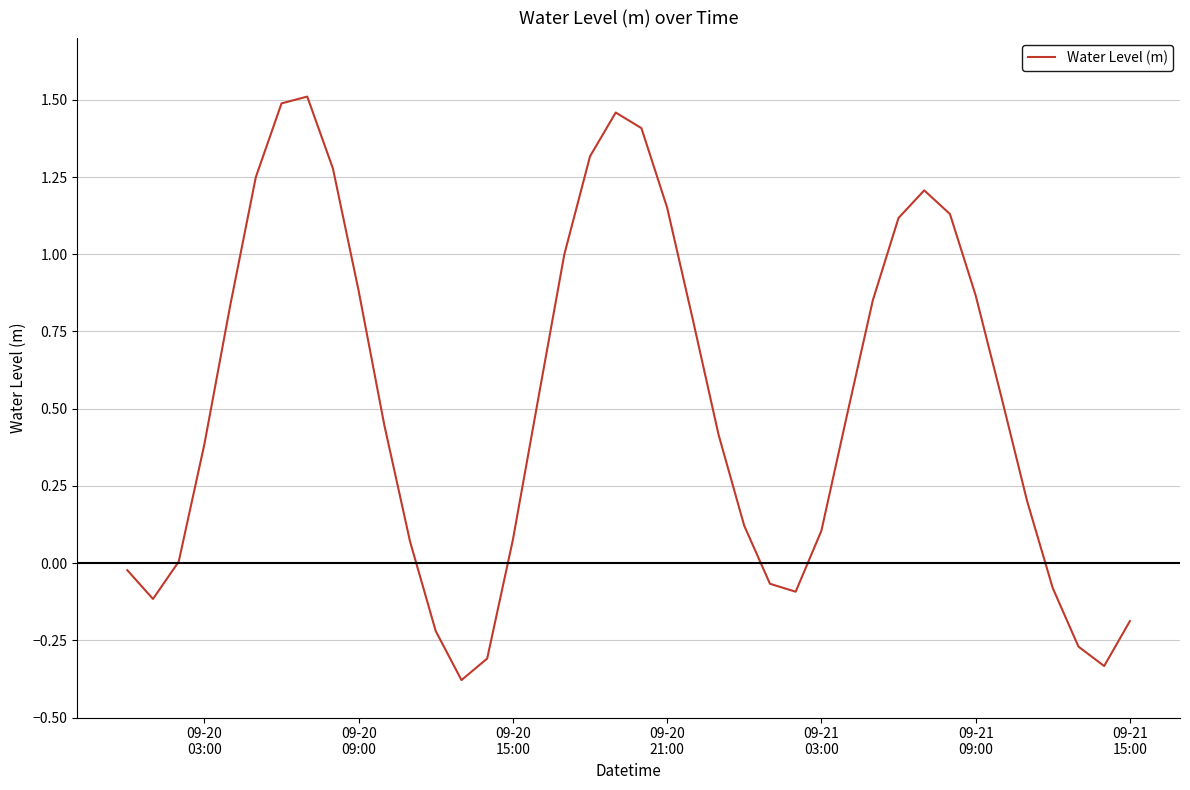

What is the minimum value shown in the chart?

-0.4